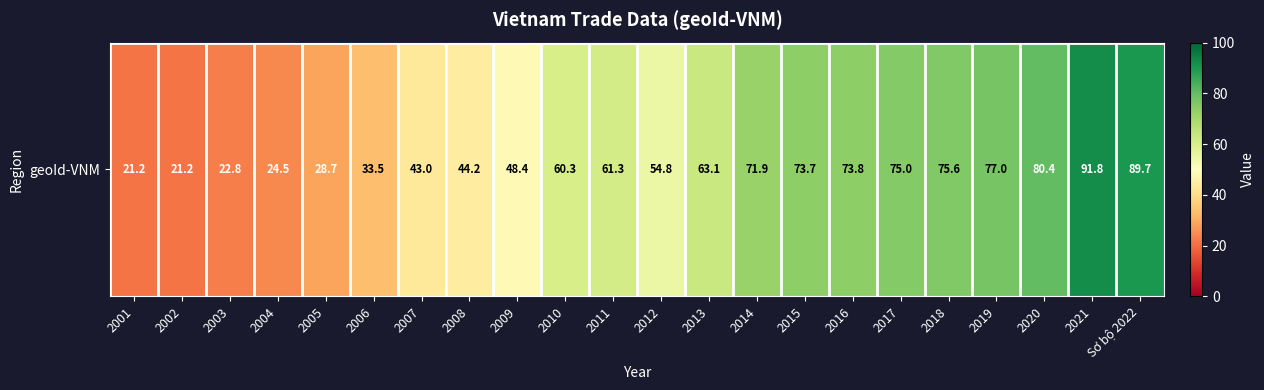

Rank the categories by value from lowest to highest.

2001, 2002, 2003, 2004, 2005, 2006, 2007, 2008, 2009, 2012, 2010, 2011, 2013, 2014, 2015, 2016, 2017, 2018, 2019, 2020, Sơ bộ 2022, 2021